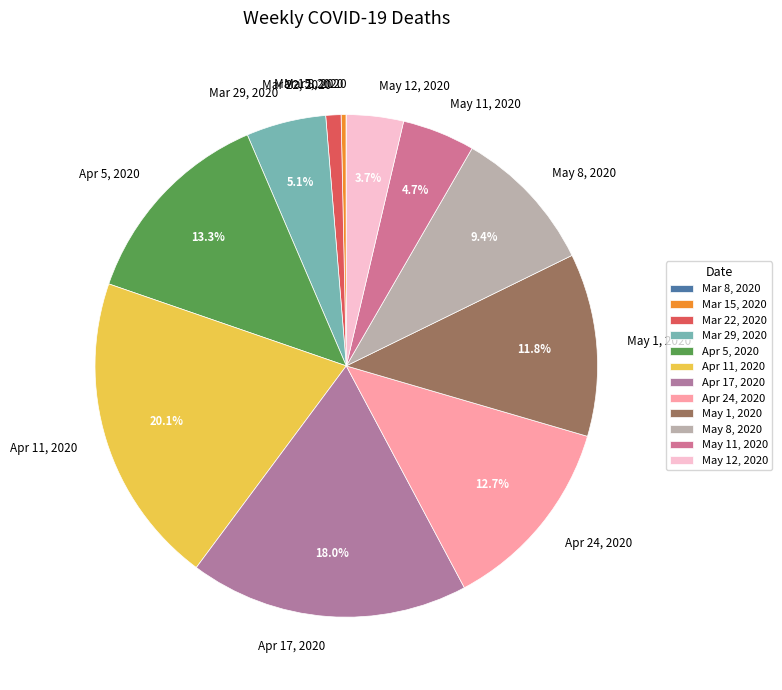

Is there a majority slice in this chart?

No